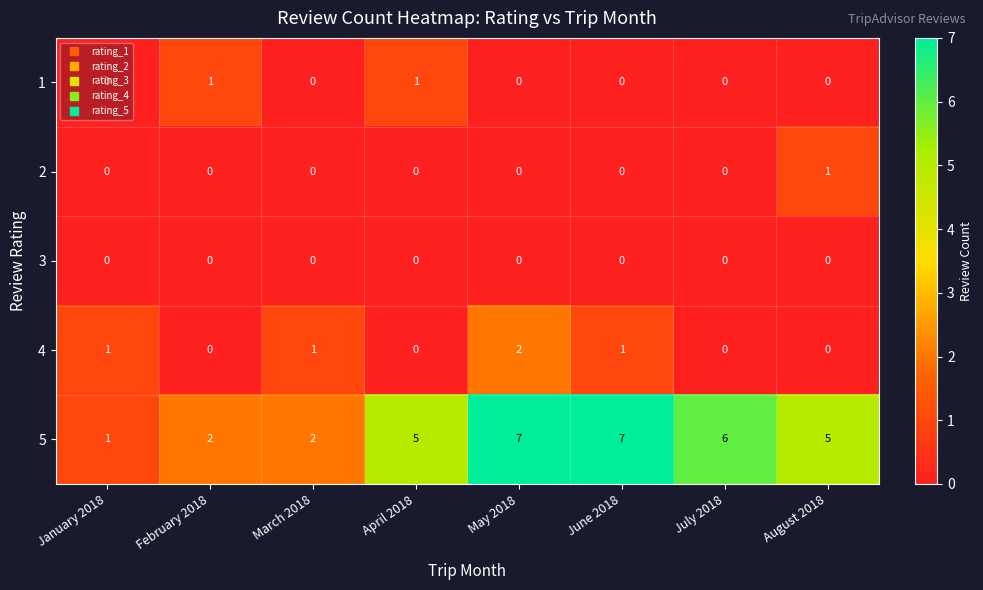

Which category has the highest value in the 4 series?

May 2018